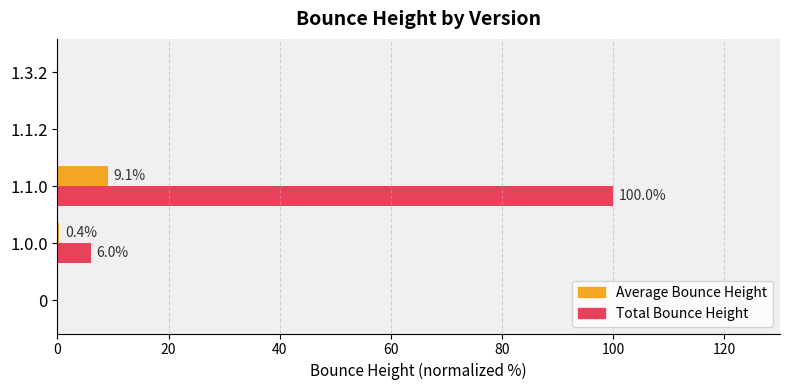

What is the highest value of the Average Bounce Height series?

9.1